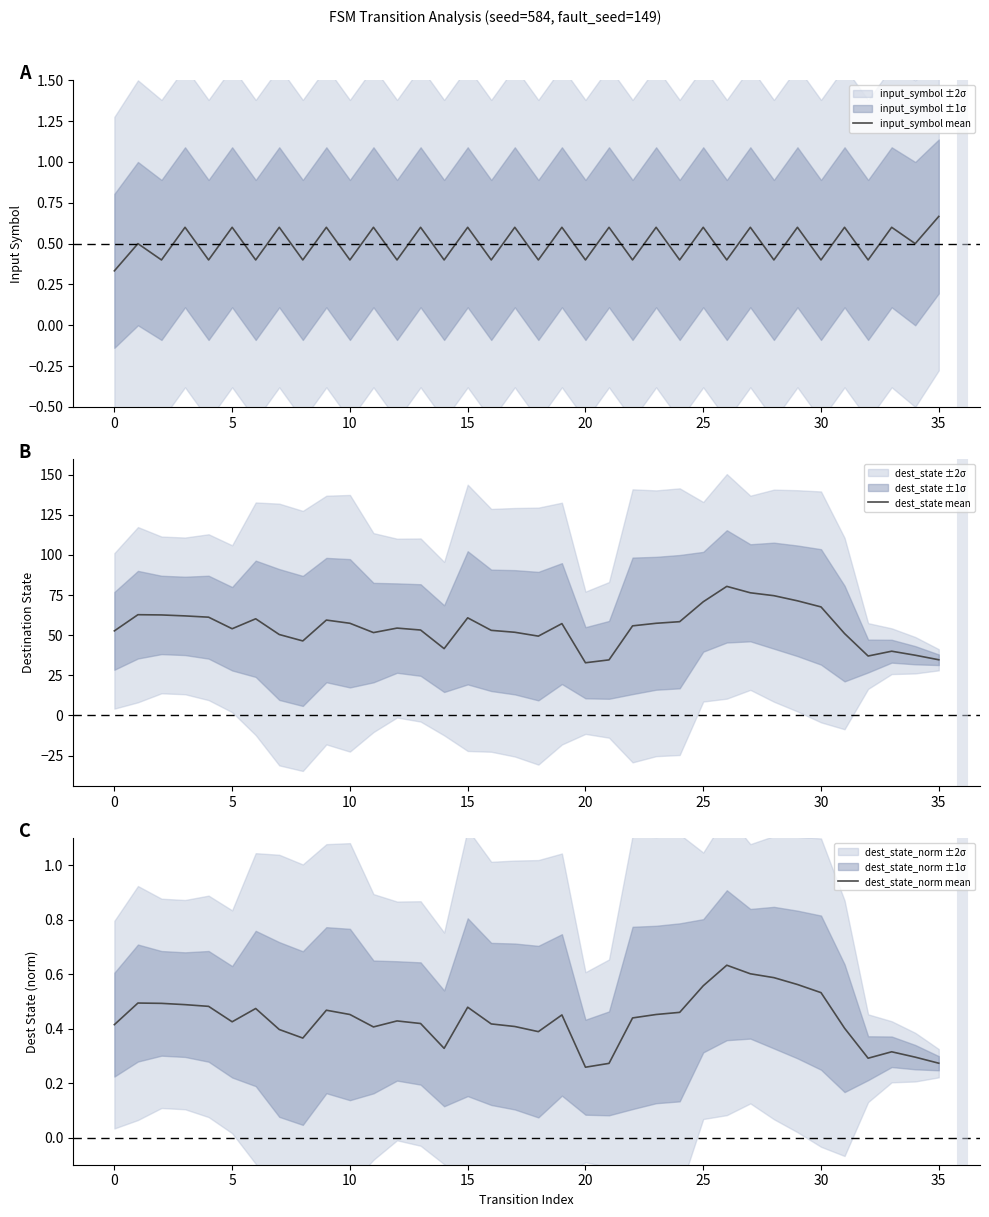

What is the difference between the second highest and minimum values in the dest_state mean series?

43.6